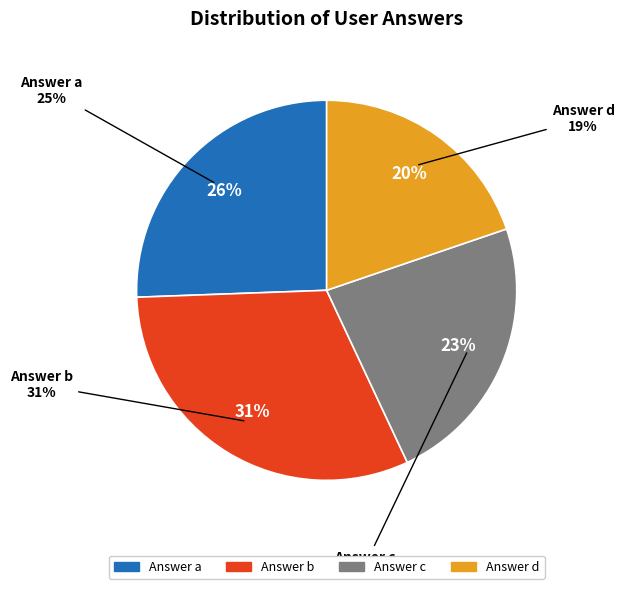

Rank the categories by value from highest to lowest.

b, a, c, d